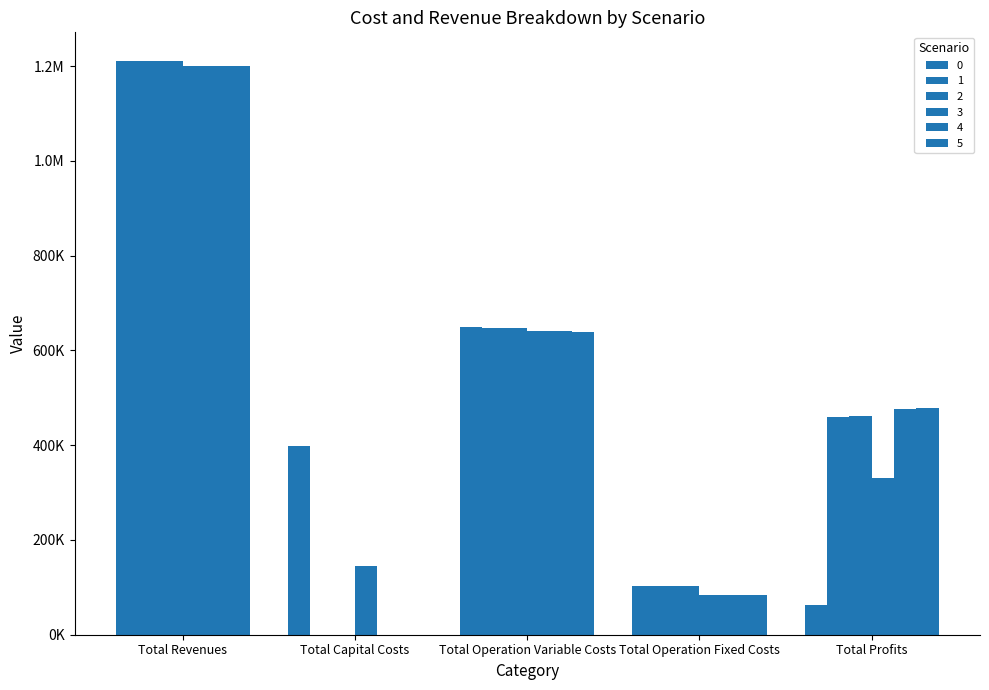

What is the maximum value shown in the chart?

1211018.6